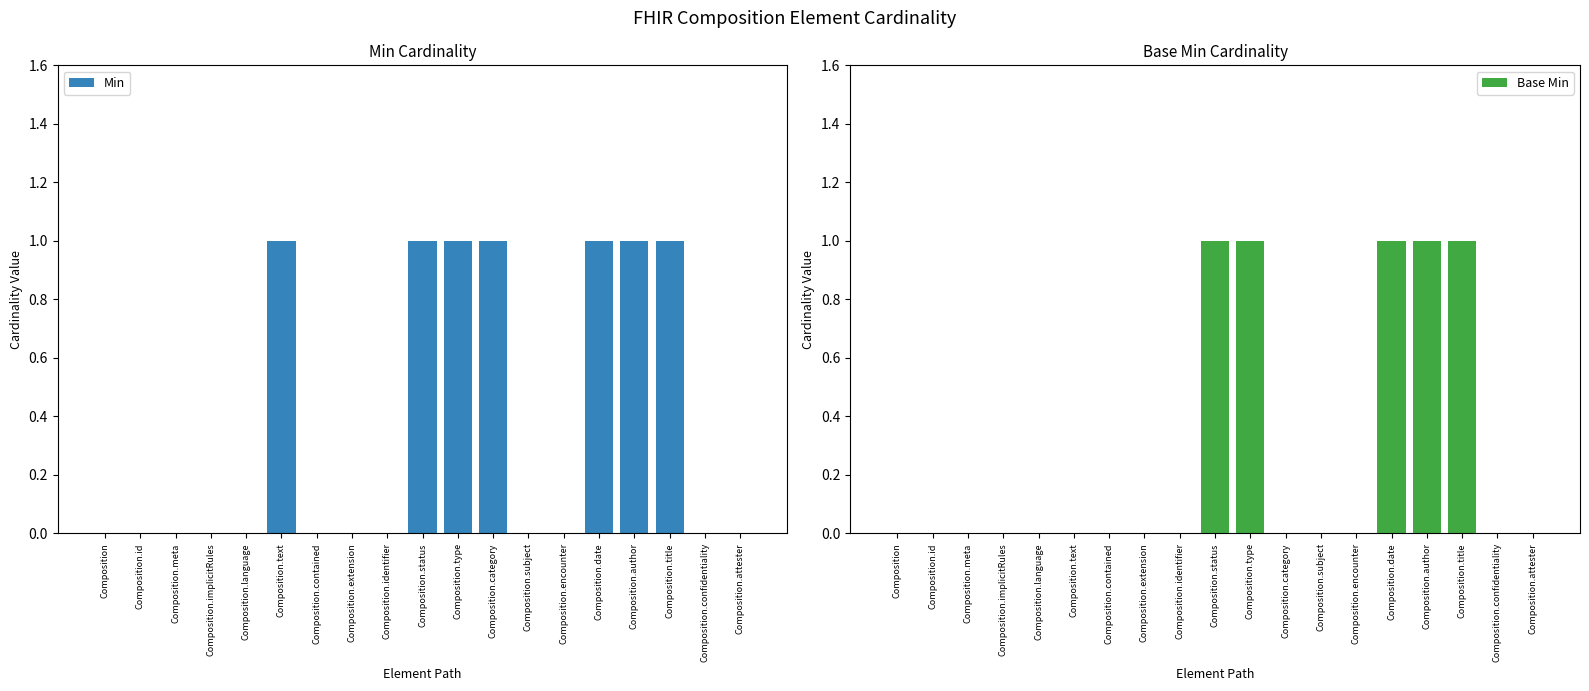

At Composition.confidentiality, list the series in order from smallest to largest.

Min, Base Min